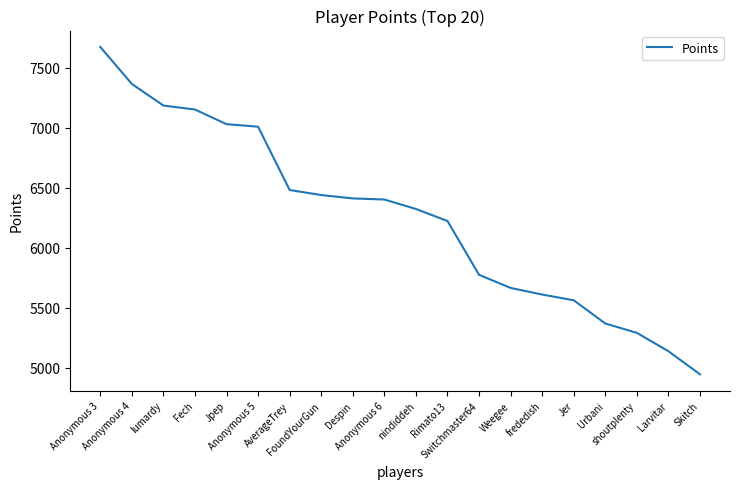

What is the maximum value shown in the chart?

7672